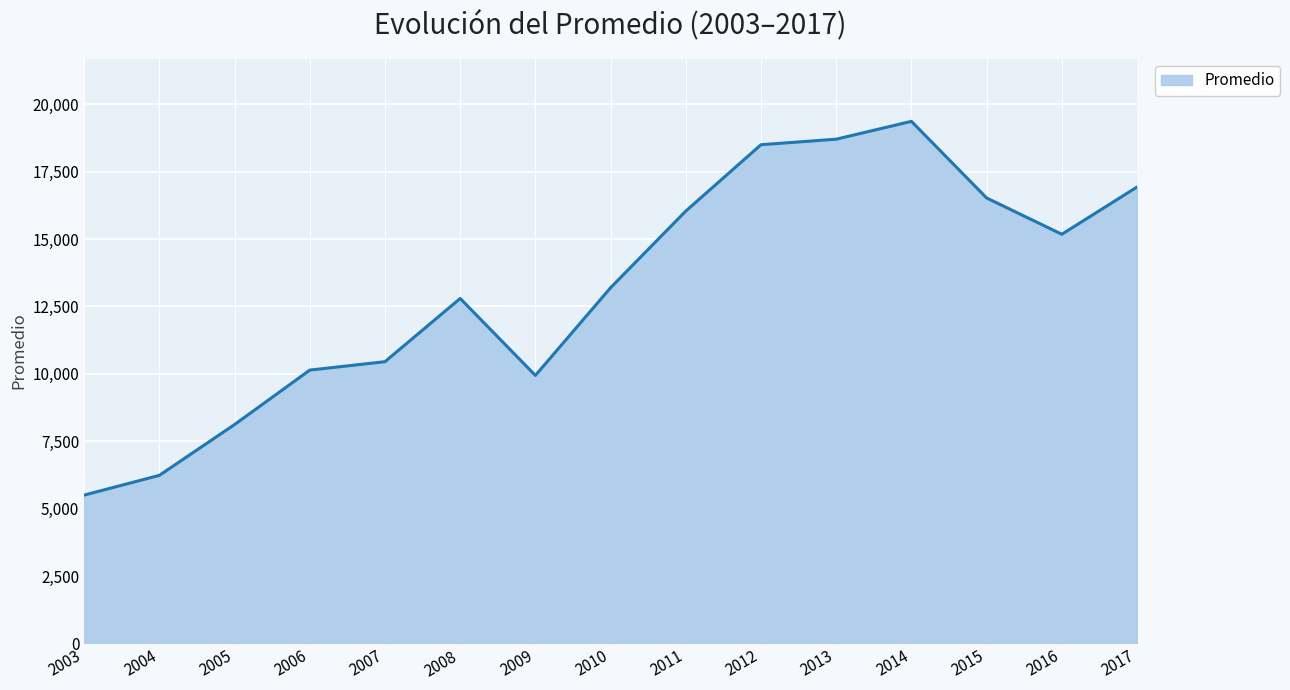

Reading left to right, list all the values displayed in this chart.

2003=5501.0	2004=6232.7	2005=8118.3	2006=10137.0	2007=10449.5	2008=12794.6	2009=9939.1	2010=13193.0	2011=16036.2	2012=18496.9	2013=18701.3	2014=19363.5	2015=16521.5	2016=15175.4	2017=16927.0